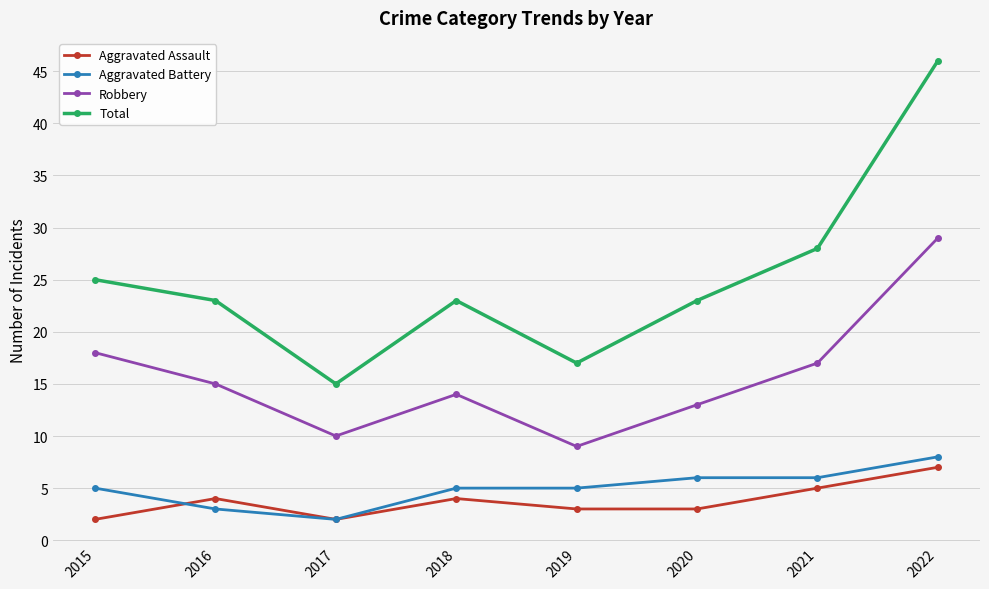

What is the highest value of the Robbery series?

29